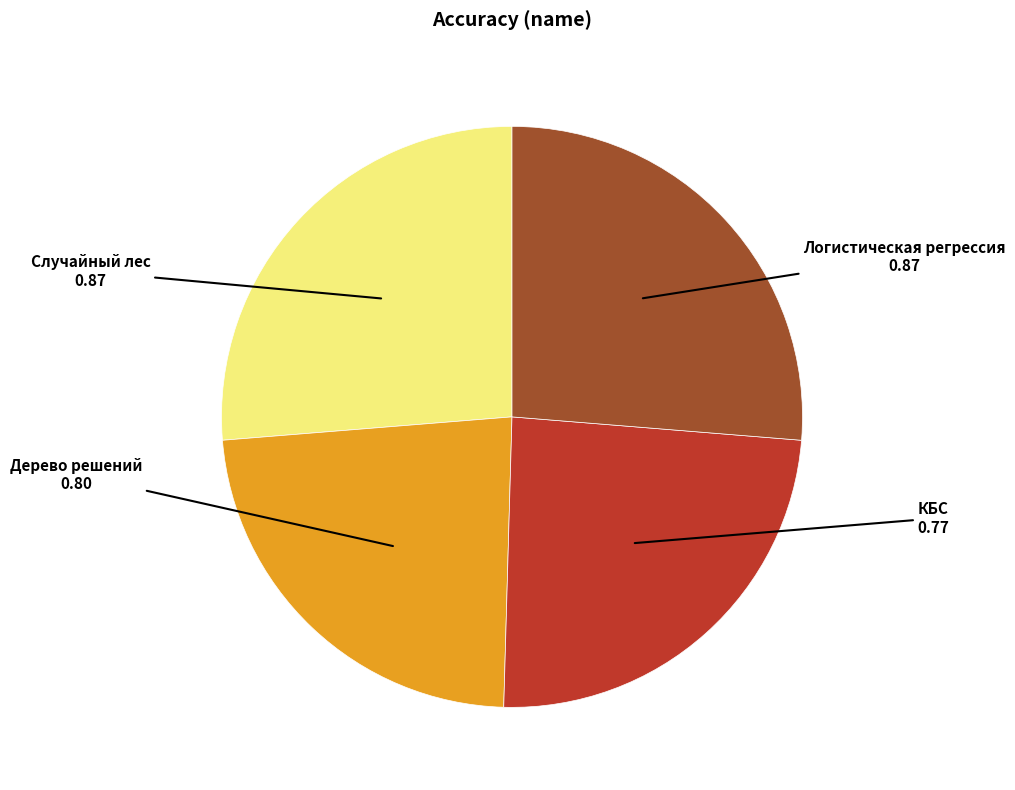

Is it true that Дерево решений is 24% of the pie?

True